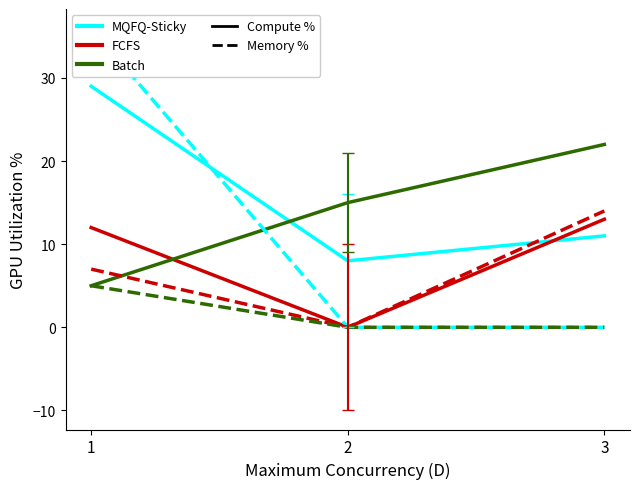

Count the number of data series in this chart.

6